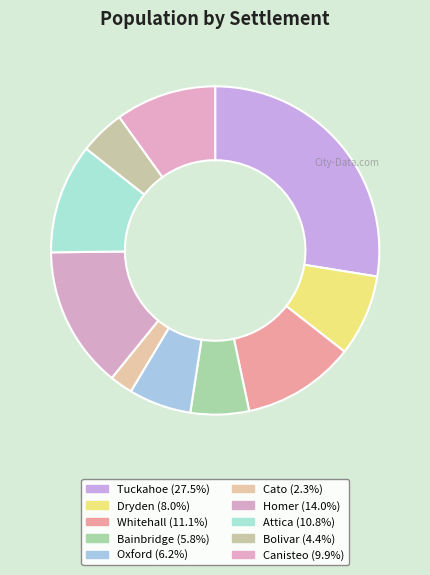

Is there any slice that represents more than half of the pie?

No